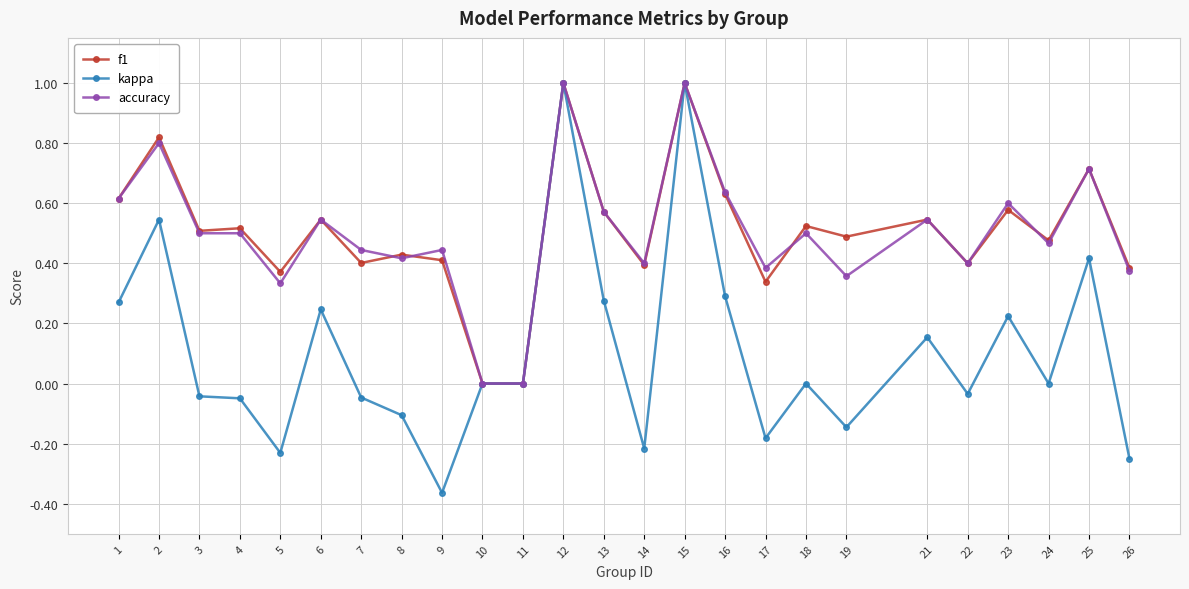

The value of accuracy at 19 is 0.4. True or false?

True